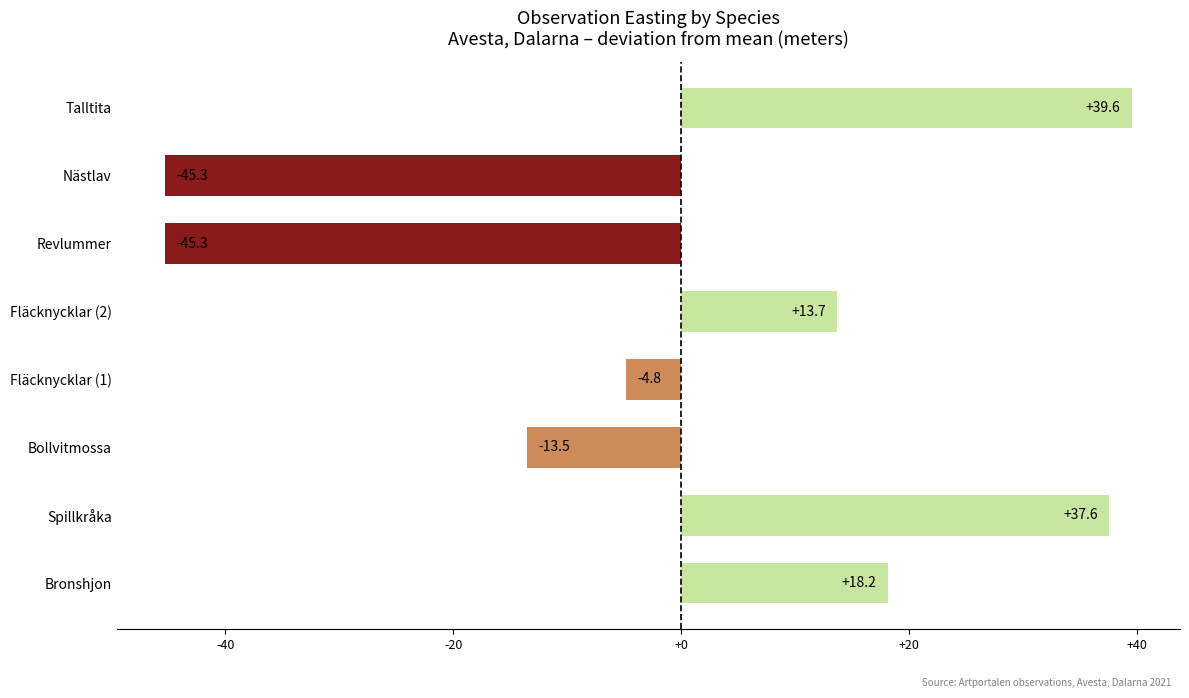

What value does the data have at Revlummer?

-45.3